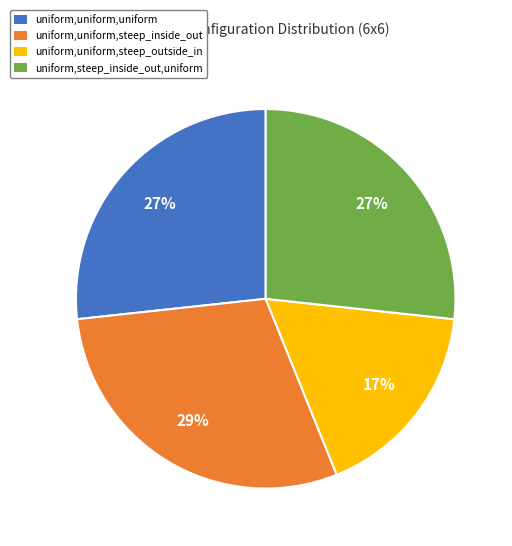

True or false: uniform,uniform,steep_outside_in accounts for 17% of the total.

True